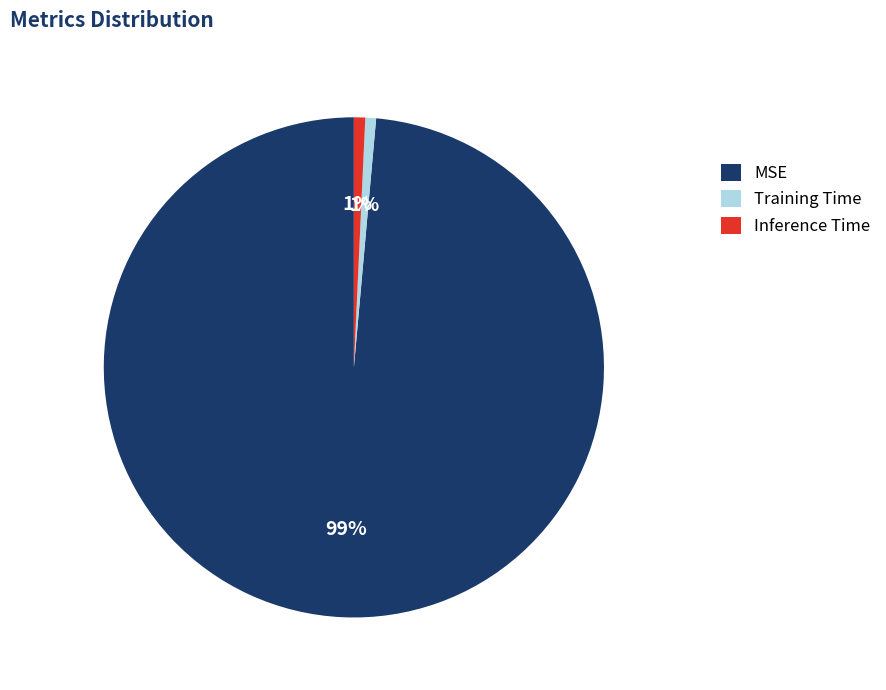

Is Training Time the majority of the pie?

No